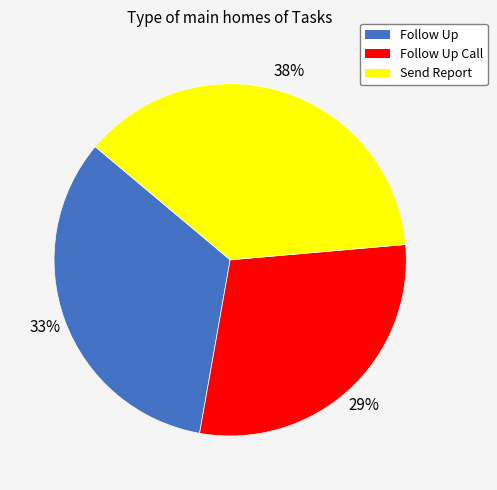

To the nearest percent, what is the average slice percentage?

33%